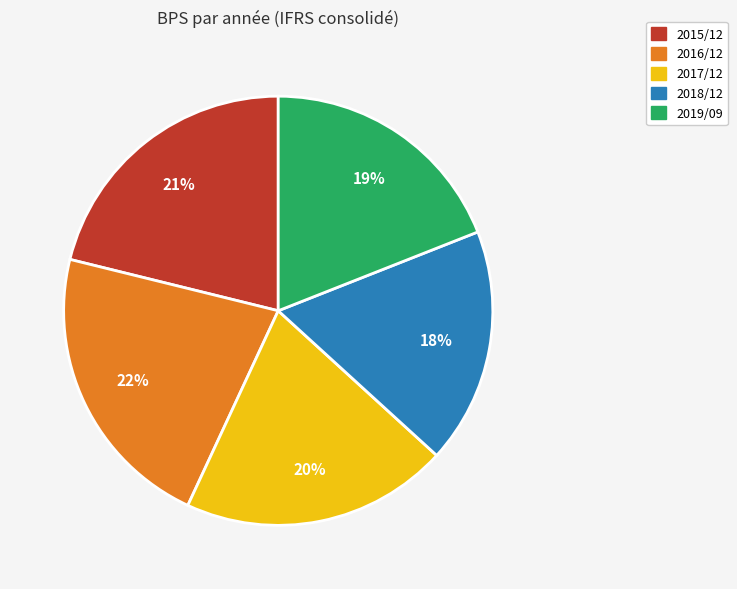

To the nearest percent, what is the difference between the largest and smallest slice percentages?

4%